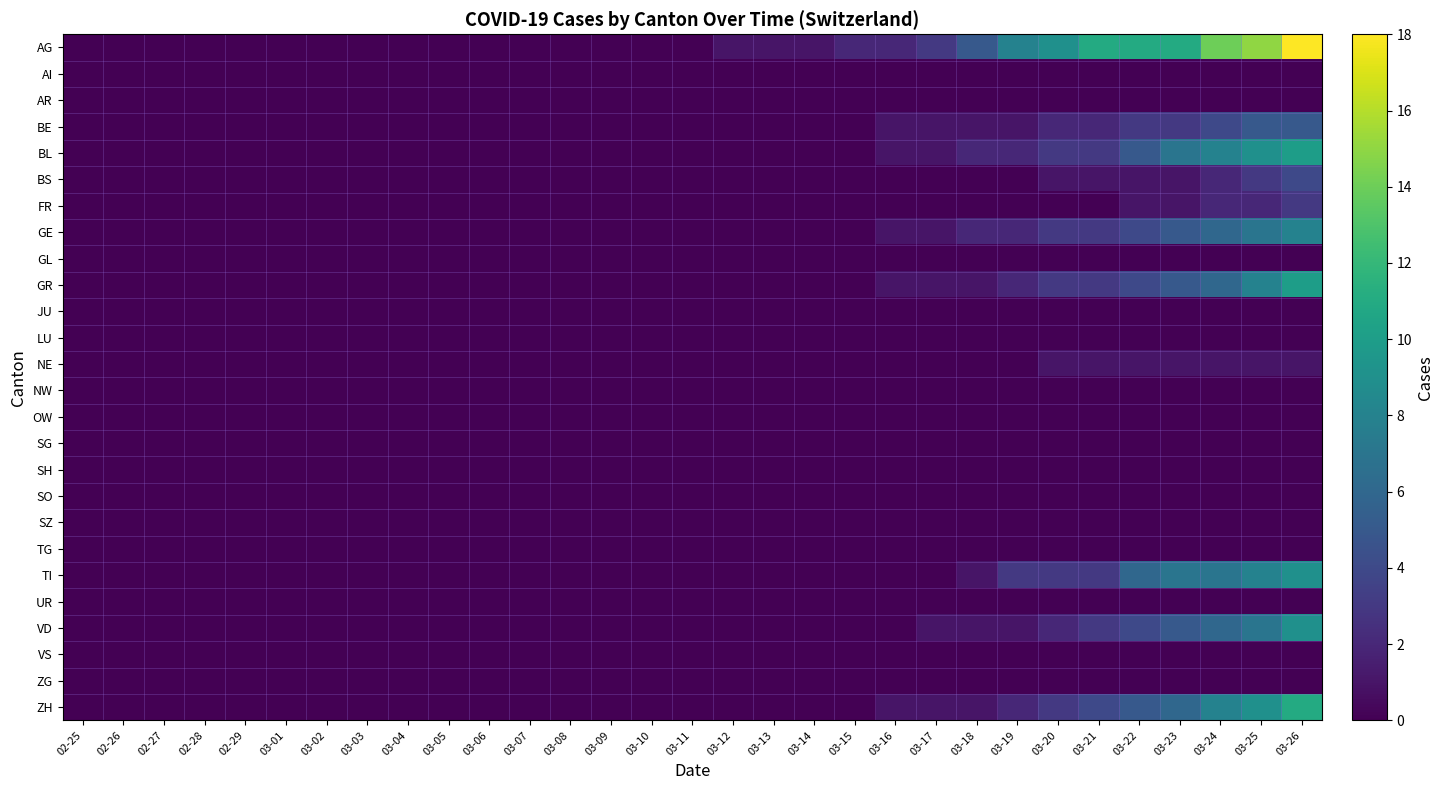

Reading left to right, extract all data points from this chart.

AG: 02-25=0	02-26=0	02-27=0	02-28=0	02-29=0	03-01=0	03-02=0	03-03=0	03-04=0	03-05=0	03-06=0	03-07=0	03-08=0	03-09=0	03-10=0	03-11=0	03-12=1	03-13=1	03-14=1	03-15=2	03-16=2	03-17=3	03-18=5	03-19=8	03-20=9	03-21=11	03-22=11	03-23=11	03-24=14	03-25=15	03-26=18
AI: 02-25=0	02-26=0	02-27=0	02-28=0	02-29=0	03-01=0	03-02=0	03-03=0	03-04=0	03-05=0	03-06=0	03-07=0	03-08=0	03-09=0	03-10=0	03-11=0	03-12=0	03-13=0	03-14=0	03-15=0	03-16=0	03-17=0	03-18=0	03-19=0	03-20=0	03-21=0	03-22=0	03-23=0	03-24=0	03-25=0	03-26=0
AR: 02-25=0	02-26=0	02-27=0	02-28=0	02-29=0	03-01=0	03-02=0	03-03=0	03-04=0	03-05=0	03-06=0	03-07=0	03-08=0	03-09=0	03-10=0	03-11=0	03-12=0	03-13=0	03-14=0	03-15=0	03-16=0	03-17=0	03-18=0	03-19=0	03-20=0	03-21=0	03-22=0	03-23=0	03-24=0	03-25=0	03-26=0
BE: 02-25=0	02-26=0	02-27=0	02-28=0	02-29=0	03-01=0	03-02=0	03-03=0	03-04=0	03-05=0	03-06=0	03-07=0	03-08=0	03-09=0	03-10=0	03-11=0	03-12=0	03-13=0	03-14=0	03-15=0	03-16=1	03-17=1	03-18=1	03-19=1	03-20=2	03-21=2	03-22=3	03-23=3	03-24=4	03-25=5	03-26=5
BL: 02-25=0	02-26=0	02-27=0	02-28=0	02-29=0	03-01=0	03-02=0	03-03=0	03-04=0	03-05=0	03-06=0	03-07=0	03-08=0	03-09=0	03-10=0	03-11=0	03-12=0	03-13=0	03-14=0	03-15=0	03-16=1	03-17=1	03-18=2	03-19=2	03-20=3	03-21=3	03-22=5	03-23=7	03-24=8	03-25=9	03-26=10
BS: 02-25=0	02-26=0	02-27=0	02-28=0	02-29=0	03-01=0	03-02=0	03-03=0	03-04=0	03-05=0	03-06=0	03-07=0	03-08=0	03-09=0	03-10=0	03-11=0	03-12=0	03-13=0	03-14=0	03-15=0	03-16=0	03-17=0	03-18=0	03-19=0	03-20=1	03-21=1	03-22=1	03-23=1	03-24=2	03-25=3	03-26=4
FR: 02-25=0	02-26=0	02-27=0	02-28=0	02-29=0	03-01=0	03-02=0	03-03=0	03-04=0	03-05=0	03-06=0	03-07=0	03-08=0	03-09=0	03-10=0	03-11=0	03-12=0	03-13=0	03-14=0	03-15=0	03-16=0	03-17=0	03-18=0	03-19=0	03-20=0	03-21=0	03-22=1	03-23=1	03-24=2	03-25=2	03-26=3
GE: 02-25=0	02-26=0	02-27=0	02-28=0	02-29=0	03-01=0	03-02=0	03-03=0	03-04=0	03-05=0	03-06=0	03-07=0	03-08=0	03-09=0	03-10=0	03-11=0	03-12=0	03-13=0	03-14=0	03-15=0	03-16=1	03-17=1	03-18=2	03-19=2	03-20=3	03-21=3	03-22=4	03-23=5	03-24=6	03-25=7	03-26=8
GL: 02-25=0	02-26=0	02-27=0	02-28=0	02-29=0	03-01=0	03-02=0	03-03=0	03-04=0	03-05=0	03-06=0	03-07=0	03-08=0	03-09=0	03-10=0	03-11=0	03-12=0	03-13=0	03-14=0	03-15=0	03-16=0	03-17=0	03-18=0	03-19=0	03-20=0	03-21=0	03-22=0	03-23=0	03-24=0	03-25=0	03-26=0
GR: 02-25=0	02-26=0	02-27=0	02-28=0	02-29=0	03-01=0	03-02=0	03-03=0	03-04=0	03-05=0	03-06=0	03-07=0	03-08=0	03-09=0	03-10=0	03-11=0	03-12=0	03-13=0	03-14=0	03-15=0	03-16=1	03-17=1	03-18=1	03-19=2	03-20=3	03-21=3	03-22=4	03-23=5	03-24=6	03-25=8	03-26=10
JU: 02-25=0	02-26=0	02-27=0	02-28=0	02-29=0	03-01=0	03-02=0	03-03=0	03-04=0	03-05=0	03-06=0	03-07=0	03-08=0	03-09=0	03-10=0	03-11=0	03-12=0	03-13=0	03-14=0	03-15=0	03-16=0	03-17=0	03-18=0	03-19=0	03-20=0	03-21=0	03-22=0	03-23=0	03-24=0	03-25=0	03-26=0
LU: 02-25=0	02-26=0	02-27=0	02-28=0	02-29=0	03-01=0	03-02=0	03-03=0	03-04=0	03-05=0	03-06=0	03-07=0	03-08=0	03-09=0	03-10=0	03-11=0	03-12=0	03-13=0	03-14=0	03-15=0	03-16=0	03-17=0	03-18=0	03-19=0	03-20=0	03-21=0	03-22=0	03-23=0	03-24=0	03-25=0	03-26=0
NE: 02-25=0	02-26=0	02-27=0	02-28=0	02-29=0	03-01=0	03-02=0	03-03=0	03-04=0	03-05=0	03-06=0	03-07=0	03-08=0	03-09=0	03-10=0	03-11=0	03-12=0	03-13=0	03-14=0	03-15=0	03-16=0	03-17=0	03-18=0	03-19=0	03-20=1	03-21=1	03-22=1	03-23=1	03-24=1	03-25=1	03-26=1
NW: 02-25=0	02-26=0	02-27=0	02-28=0	02-29=0	03-01=0	03-02=0	03-03=0	03-04=0	03-05=0	03-06=0	03-07=0	03-08=0	03-09=0	03-10=0	03-11=0	03-12=0	03-13=0	03-14=0	03-15=0	03-16=0	03-17=0	03-18=0	03-19=0	03-20=0	03-21=0	03-22=0	03-23=0	03-24=0	03-25=0	03-26=0
OW: 02-25=0	02-26=0	02-27=0	02-28=0	02-29=0	03-01=0	03-02=0	03-03=0	03-04=0	03-05=0	03-06=0	03-07=0	03-08=0	03-09=0	03-10=0	03-11=0	03-12=0	03-13=0	03-14=0	03-15=0	03-16=0	03-17=0	03-18=0	03-19=0	03-20=0	03-21=0	03-22=0	03-23=0	03-24=0	03-25=0	03-26=0
SG: 02-25=0	02-26=0	02-27=0	02-28=0	02-29=0	03-01=0	03-02=0	03-03=0	03-04=0	03-05=0	03-06=0	03-07=0	03-08=0	03-09=0	03-10=0	03-11=0	03-12=0	03-13=0	03-14=0	03-15=0	03-16=0	03-17=0	03-18=0	03-19=0	03-20=0	03-21=0	03-22=0	03-23=0	03-24=0	03-25=0	03-26=0
SH: 02-25=0	02-26=0	02-27=0	02-28=0	02-29=0	03-01=0	03-02=0	03-03=0	03-04=0	03-05=0	03-06=0	03-07=0	03-08=0	03-09=0	03-10=0	03-11=0	03-12=0	03-13=0	03-14=0	03-15=0	03-16=0	03-17=0	03-18=0	03-19=0	03-20=0	03-21=0	03-22=0	03-23=0	03-24=0	03-25=0	03-26=0
SO: 02-25=0	02-26=0	02-27=0	02-28=0	02-29=0	03-01=0	03-02=0	03-03=0	03-04=0	03-05=0	03-06=0	03-07=0	03-08=0	03-09=0	03-10=0	03-11=0	03-12=0	03-13=0	03-14=0	03-15=0	03-16=0	03-17=0	03-18=0	03-19=0	03-20=0	03-21=0	03-22=0	03-23=0	03-24=0	03-25=0	03-26=0
SZ: 02-25=0	02-26=0	02-27=0	02-28=0	02-29=0	03-01=0	03-02=0	03-03=0	03-04=0	03-05=0	03-06=0	03-07=0	03-08=0	03-09=0	03-10=0	03-11=0	03-12=0	03-13=0	03-14=0	03-15=0	03-16=0	03-17=0	03-18=0	03-19=0	03-20=0	03-21=0	03-22=0	03-23=0	03-24=0	03-25=0	03-26=0
TG: 02-25=0	02-26=0	02-27=0	02-28=0	02-29=0	03-01=0	03-02=0	03-03=0	03-04=0	03-05=0	03-06=0	03-07=0	03-08=0	03-09=0	03-10=0	03-11=0	03-12=0	03-13=0	03-14=0	03-15=0	03-16=0	03-17=0	03-18=0	03-19=0	03-20=0	03-21=0	03-22=0	03-23=0	03-24=0	03-25=0	03-26=0
TI: 02-25=0	02-26=0	02-27=0	02-28=0	02-29=0	03-01=0	03-02=0	03-03=0	03-04=0	03-05=0	03-06=0	03-07=0	03-08=0	03-09=0	03-10=0	03-11=0	03-12=0	03-13=0	03-14=0	03-15=0	03-16=0	03-17=0	03-18=1	03-19=3	03-20=3	03-21=3	03-22=6	03-23=7	03-24=7	03-25=8	03-26=9
UR: 02-25=0	02-26=0	02-27=0	02-28=0	02-29=0	03-01=0	03-02=0	03-03=0	03-04=0	03-05=0	03-06=0	03-07=0	03-08=0	03-09=0	03-10=0	03-11=0	03-12=0	03-13=0	03-14=0	03-15=0	03-16=0	03-17=0	03-18=0	03-19=0	03-20=0	03-21=0	03-22=0	03-23=0	03-24=0	03-25=0	03-26=0
VD: 02-25=0	02-26=0	02-27=0	02-28=0	02-29=0	03-01=0	03-02=0	03-03=0	03-04=0	03-05=0	03-06=0	03-07=0	03-08=0	03-09=0	03-10=0	03-11=0	03-12=0	03-13=0	03-14=0	03-15=0	03-16=0	03-17=1	03-18=1	03-19=1	03-20=2	03-21=3	03-22=4	03-23=5	03-24=6	03-25=7	03-26=9
VS: 02-25=0	02-26=0	02-27=0	02-28=0	02-29=0	03-01=0	03-02=0	03-03=0	03-04=0	03-05=0	03-06=0	03-07=0	03-08=0	03-09=0	03-10=0	03-11=0	03-12=0	03-13=0	03-14=0	03-15=0	03-16=0	03-17=0	03-18=0	03-19=0	03-20=0	03-21=0	03-22=0	03-23=0	03-24=0	03-25=0	03-26=0
ZG: 02-25=0	02-26=0	02-27=0	02-28=0	02-29=0	03-01=0	03-02=0	03-03=0	03-04=0	03-05=0	03-06=0	03-07=0	03-08=0	03-09=0	03-10=0	03-11=0	03-12=0	03-13=0	03-14=0	03-15=0	03-16=0	03-17=0	03-18=0	03-19=0	03-20=0	03-21=0	03-22=0	03-23=0	03-24=0	03-25=0	03-26=0
ZH: 02-25=0	02-26=0	02-27=0	02-28=0	02-29=0	03-01=0	03-02=0	03-03=0	03-04=0	03-05=0	03-06=0	03-07=0	03-08=0	03-09=0	03-10=0	03-11=0	03-12=0	03-13=0	03-14=0	03-15=0	03-16=1	03-17=1	03-18=1	03-19=2	03-20=3	03-21=4	03-22=5	03-23=6	03-24=8	03-25=9	03-26=11